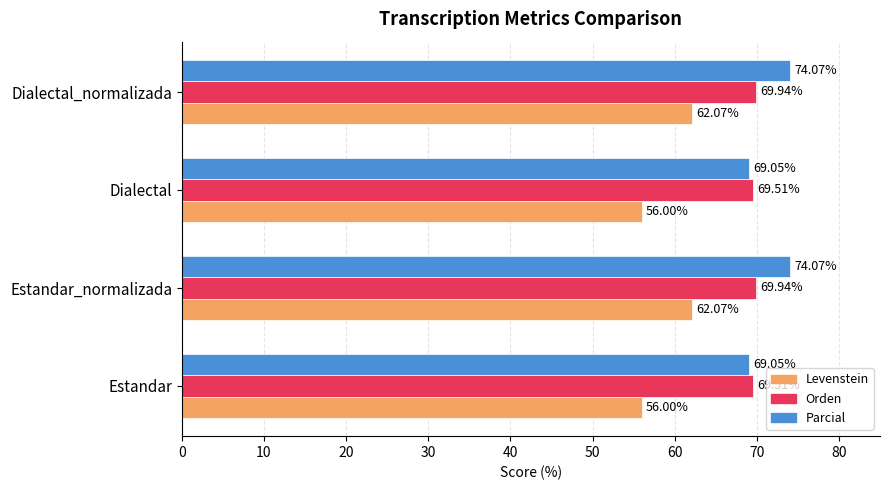

What is the highest value of the Orden series?

69.9